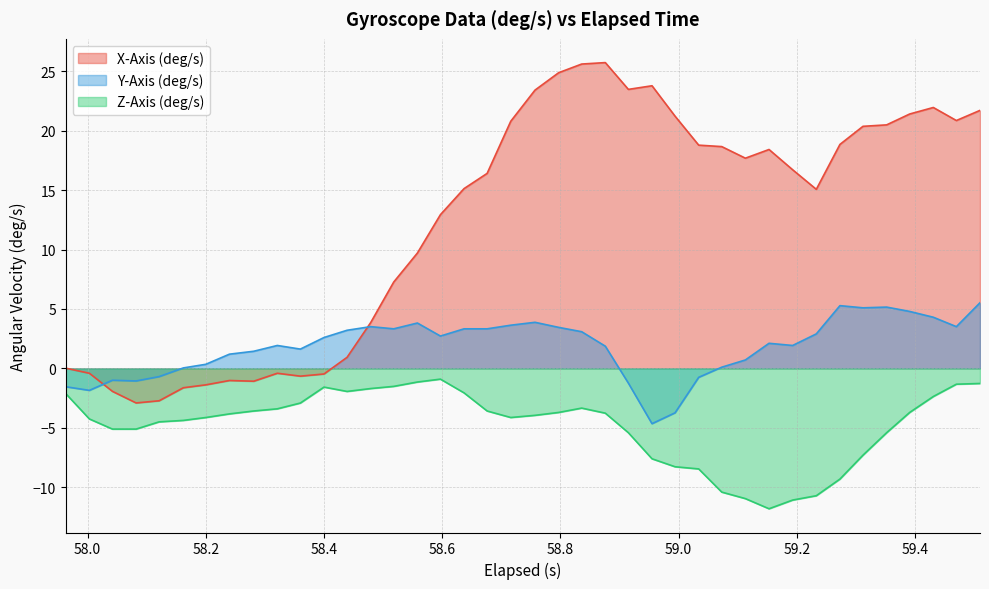

Rank the series by their average value, from highest to lowest.

X-Axis (deg/s), Y-Axis (deg/s), Z-Axis (deg/s)